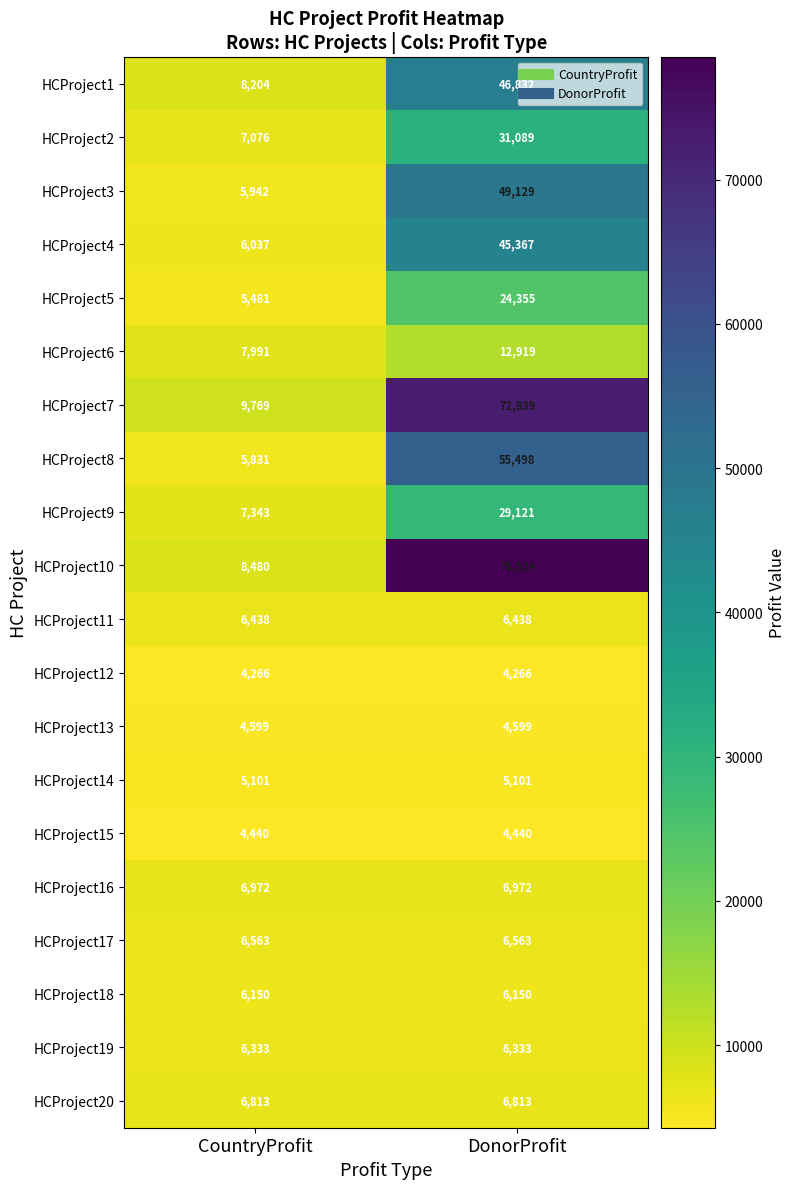

What is the sum of the HCProject2 values at CountryProfit and DonorProfit?

38165